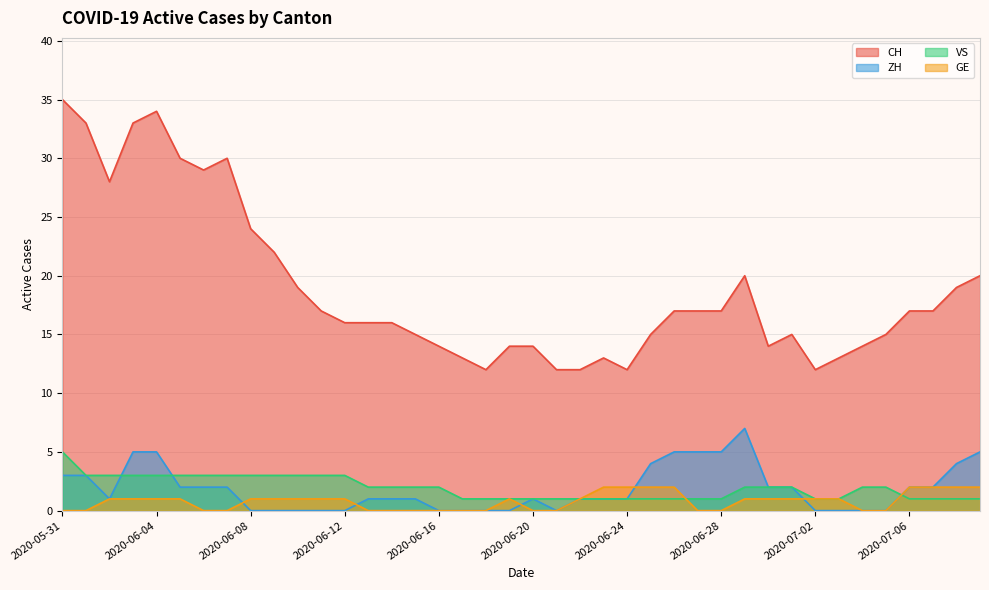

List the series in order of their peak value, highest first.

CH, ZH, VS, GE